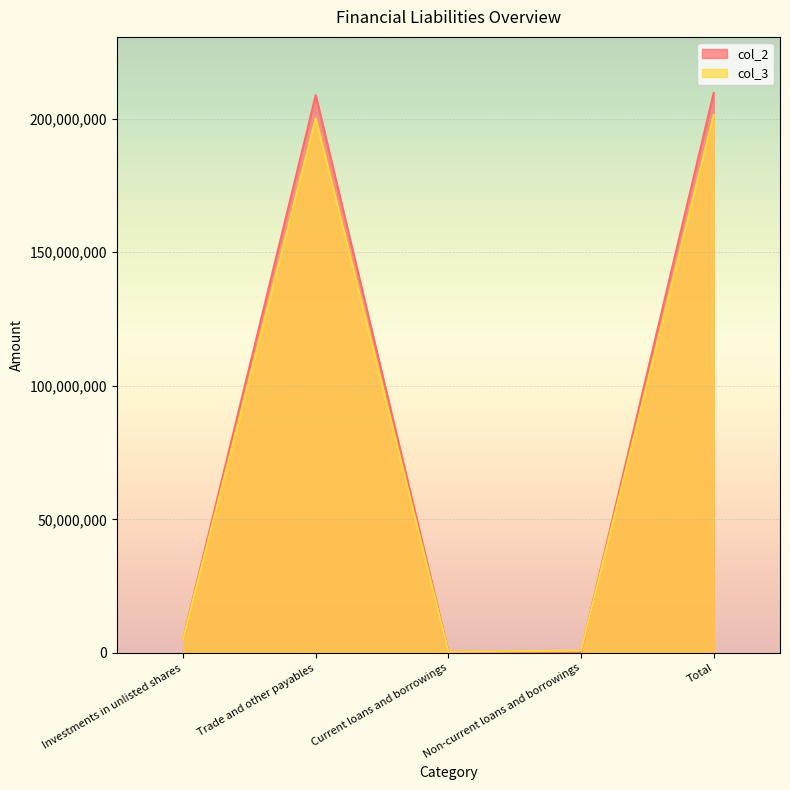

Rank the categories by col_3 value from highest to lowest.

Total, Trade and other payables, Investments in unlisted shares, Non-current loans and borrowings, Current loans and borrowings